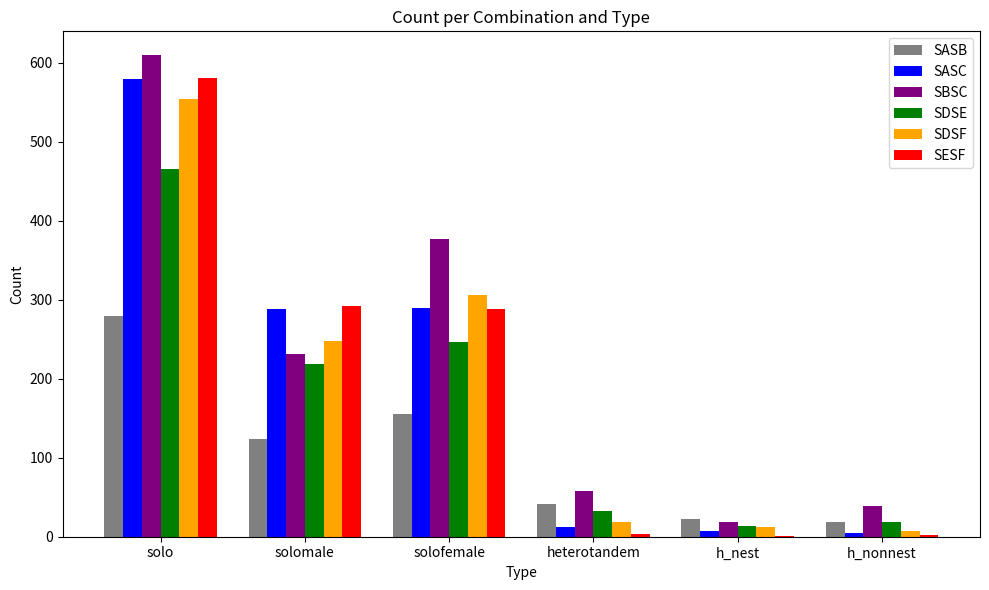

Between solomale and h_nonnest, which series saw the biggest shift?

SESF